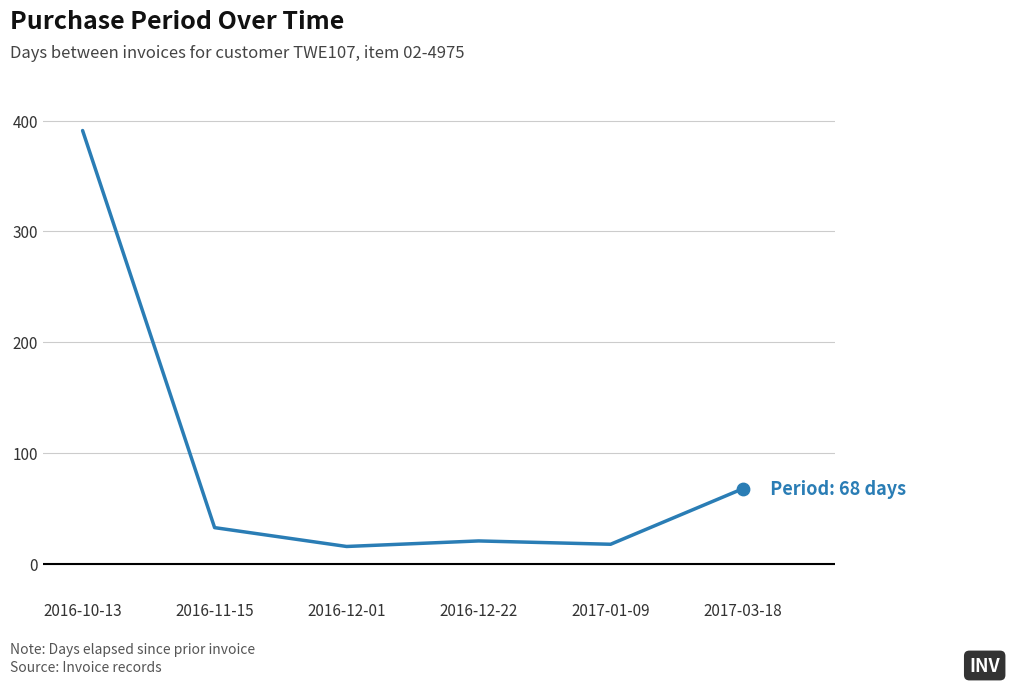

Between 2016-11-15 and 2016-10-13, which is larger?

2016-10-13